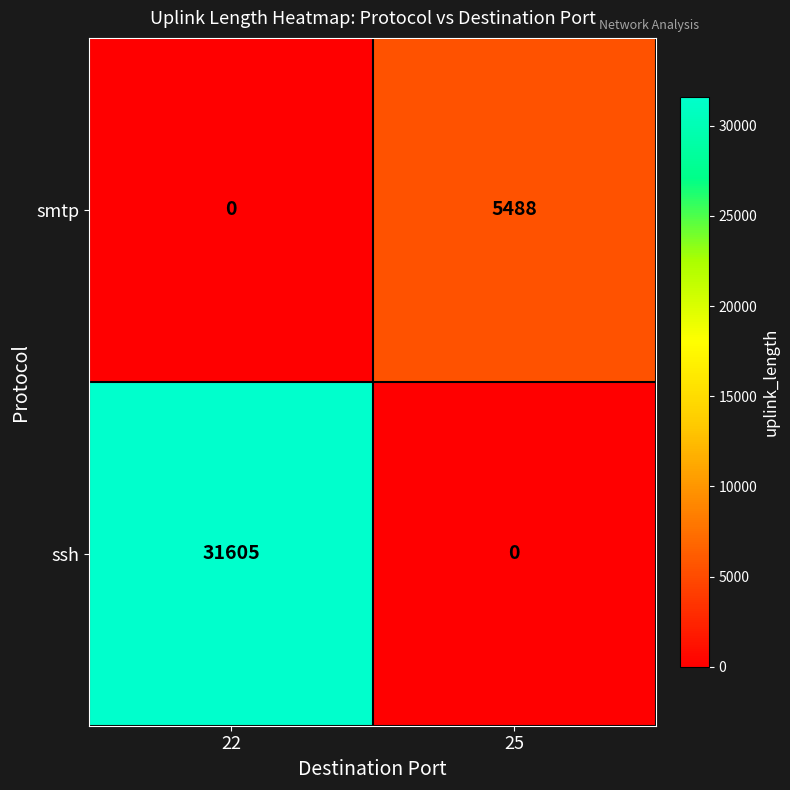

What is the average value of the smtp series?

2744